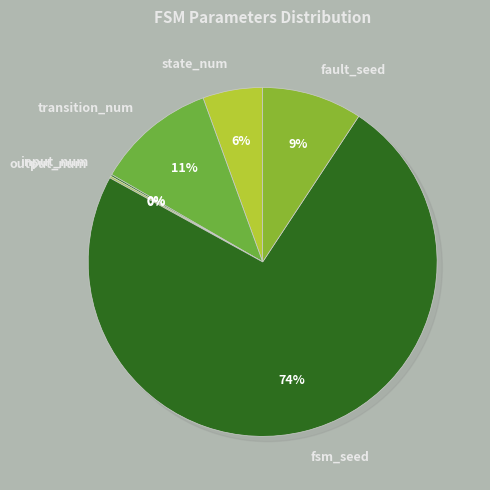

What is the ratio of the value at fsm_seed to the value at state_num?

13.3